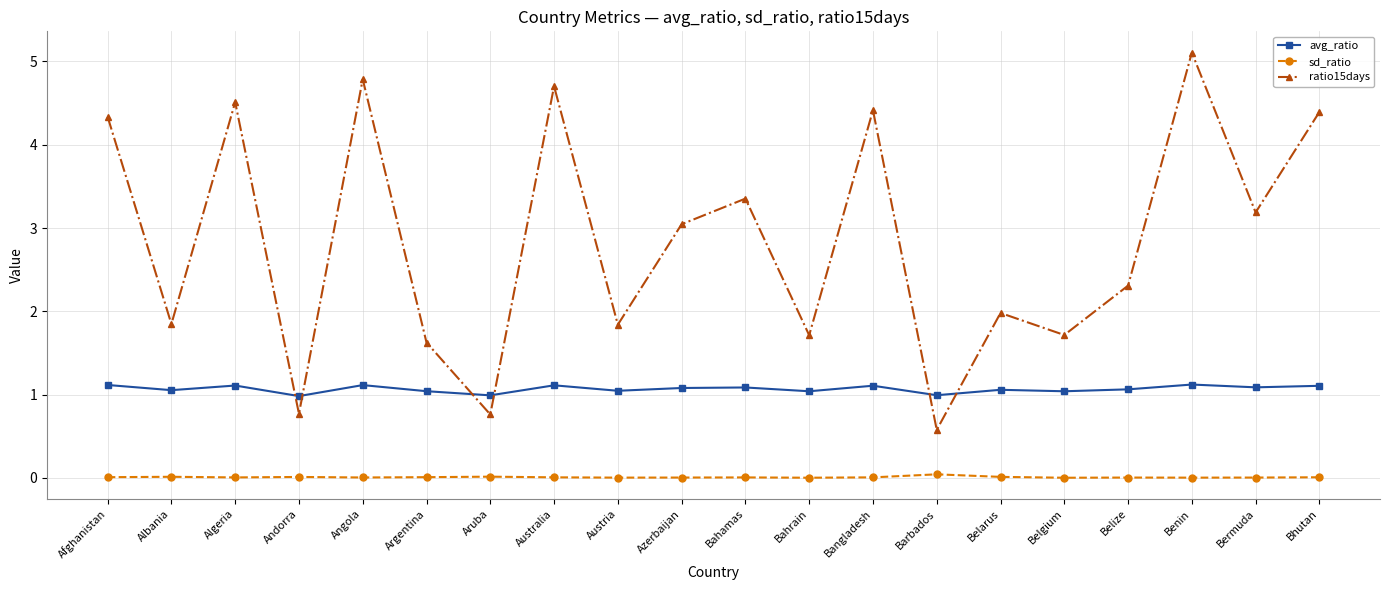

Is this an area chart (filled region under the line)?

No